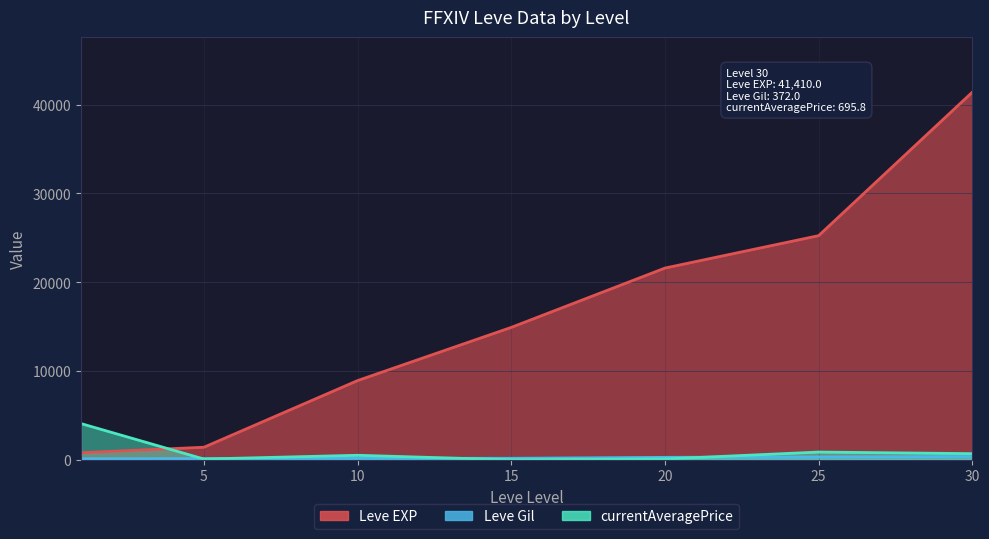

Which series has the largest total across all categories?

Leve EXP